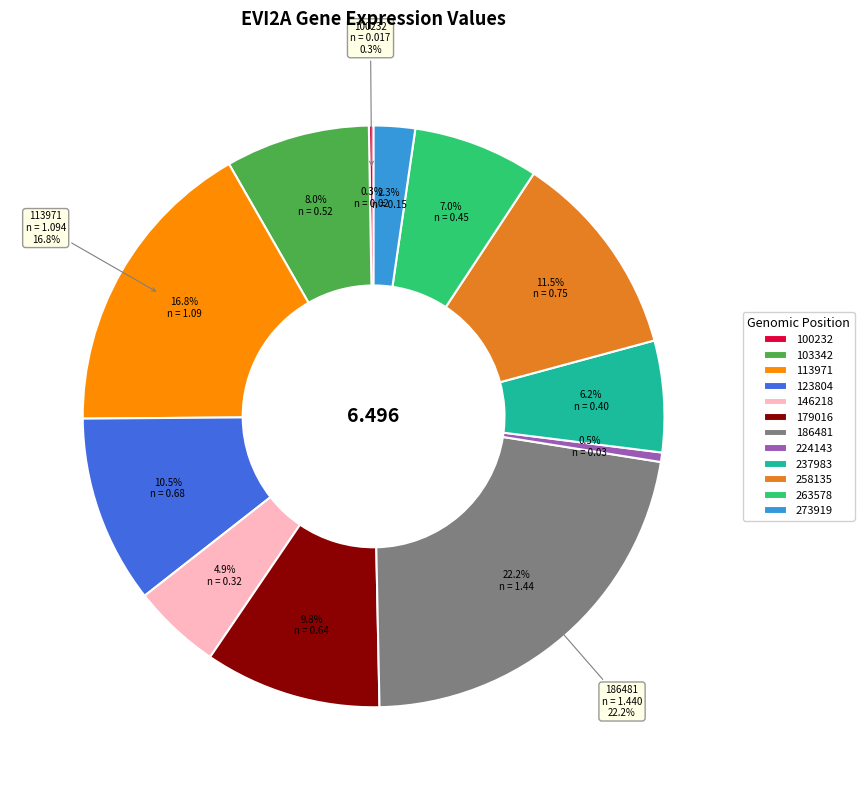

Count the number of slices in the pie.

12